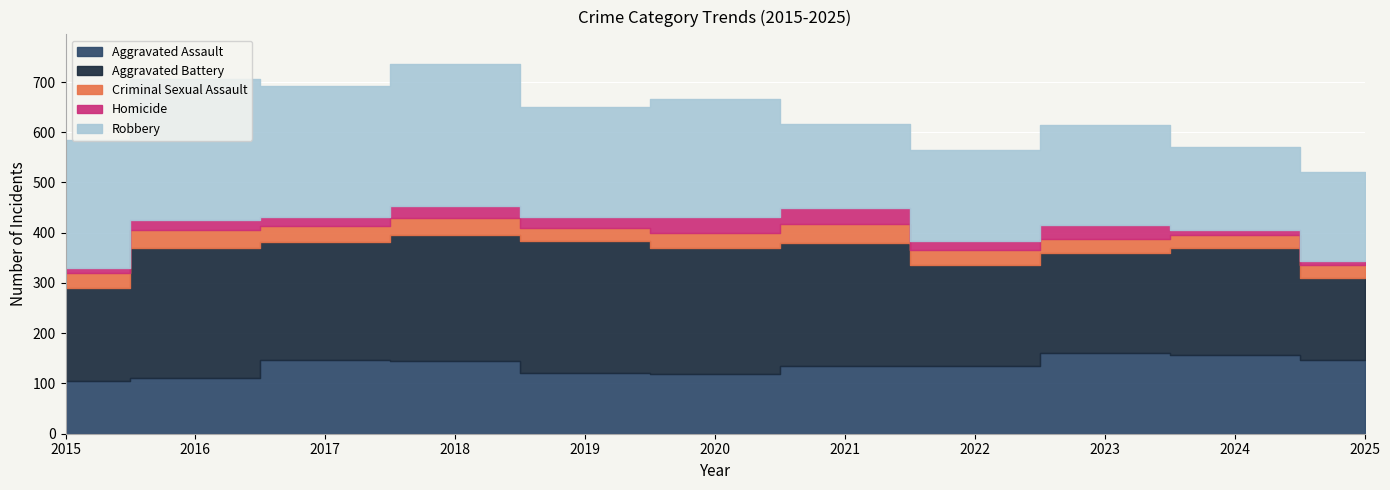

What is the value of the Homicide point at the 3rd from the left?

19